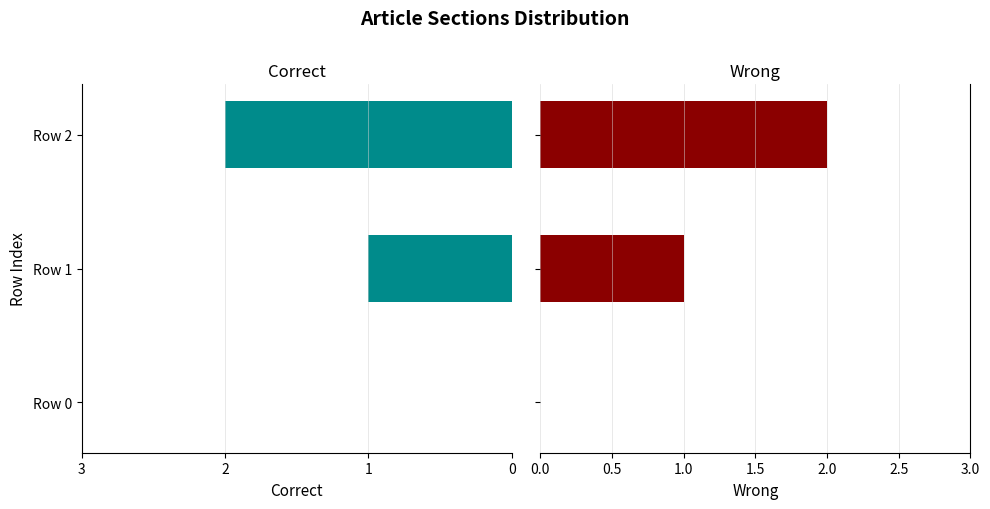

Rank the series by their average value, from highest to lowest.

Wrong, Correct